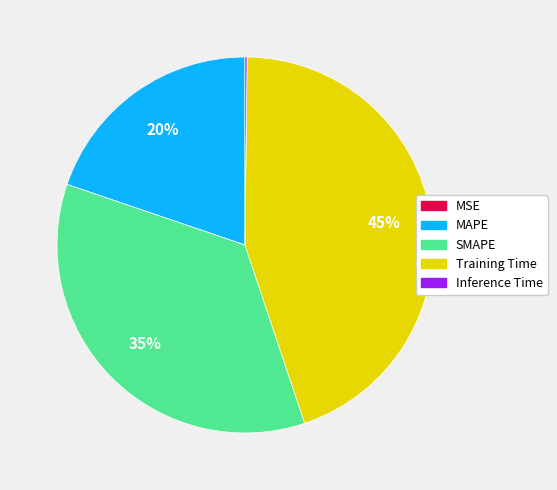

To the nearest percent, what percentage of the pie is Training Time?

45%